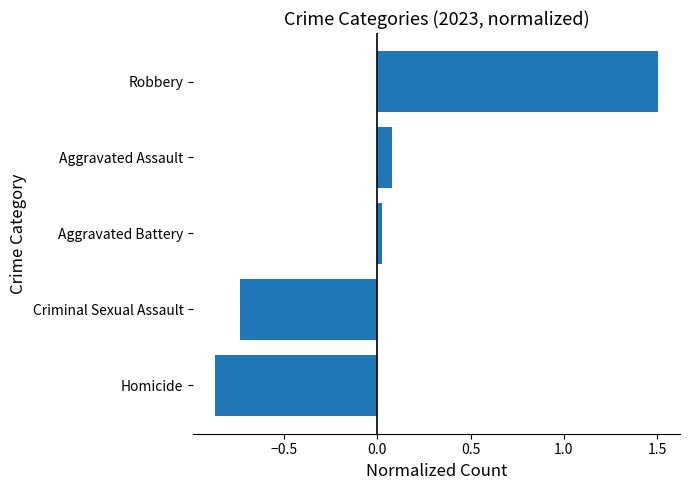

What is the greatest value displayed?

1.5